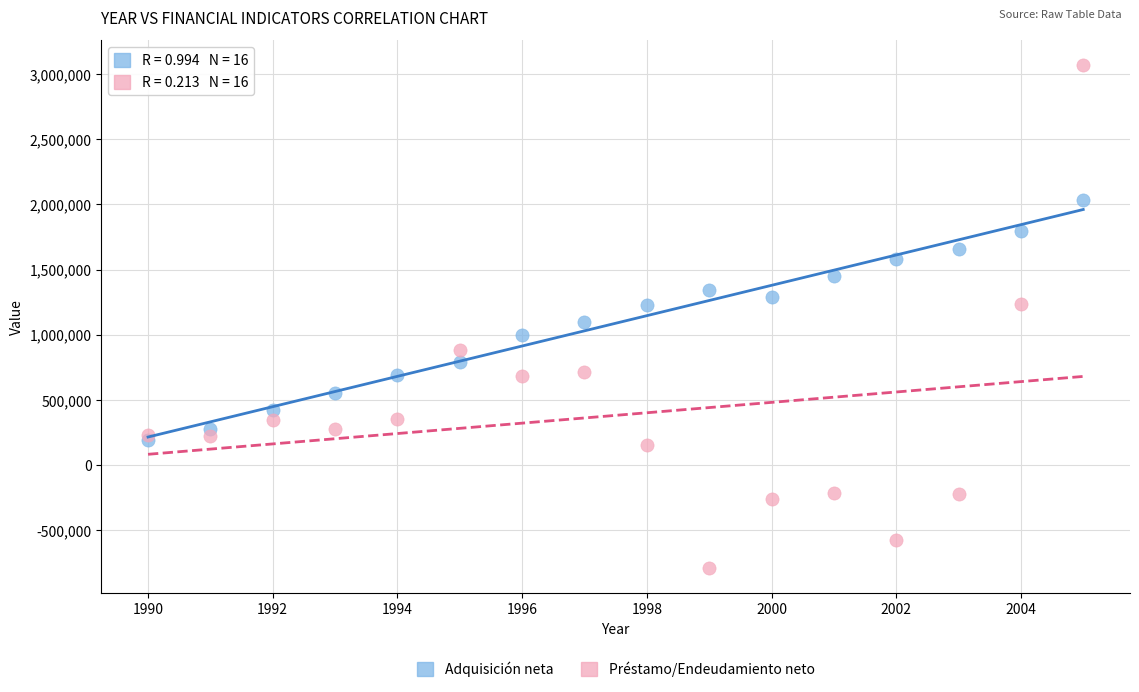

Across all series, what Y value is closest to 1138764?

1094942